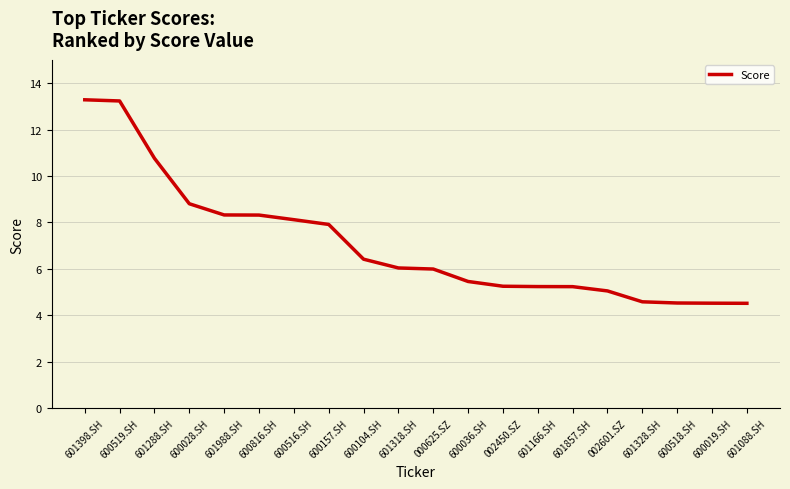

What is the minimum value shown in the chart?

4.5